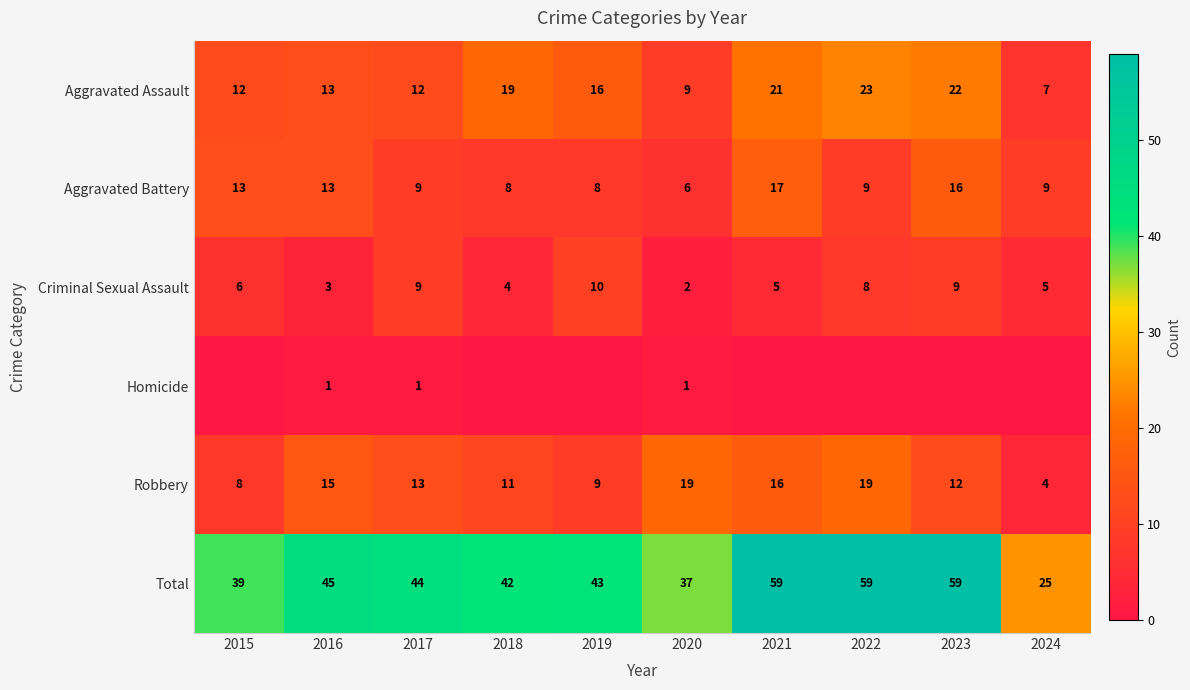

How many values in the Aggravated Assault series are below 16?

5